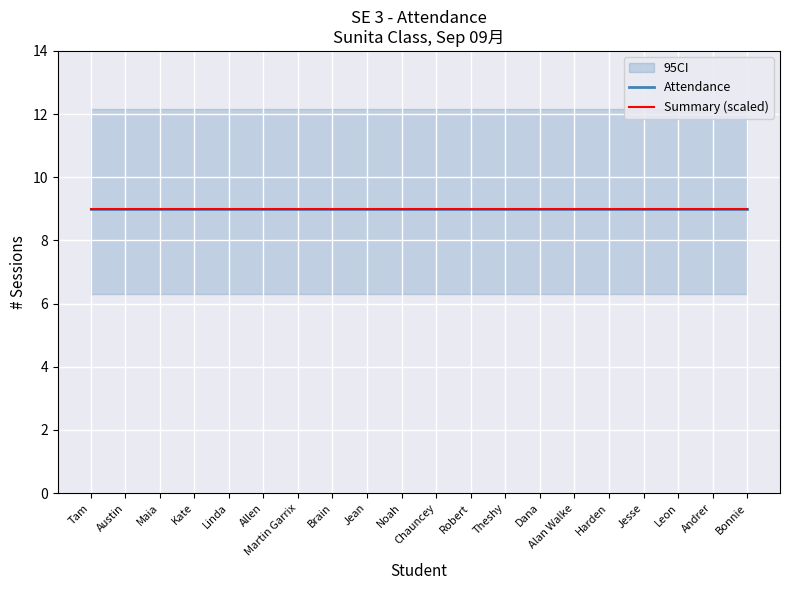

Rank the categories by Attendance value from lowest to highest.

Tam, Austin, Maia, Kate, Linda, Allen, Martin Garrix, Brain, Jean, Noah, Chauncey, Robert, Theshy, Dana, Alan Walke, Harden, Jesse, Leon, Andrer, Bonnie